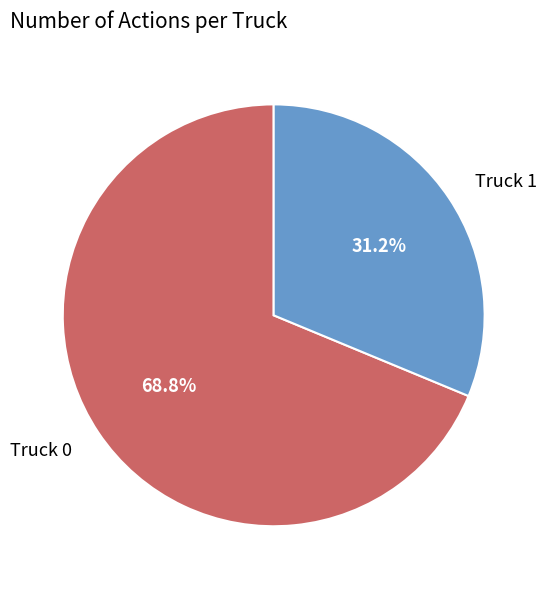

What is the largest slice in the pie chart?

Truck 0